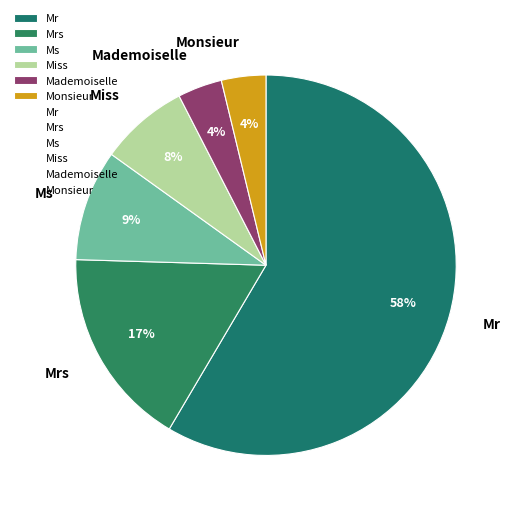

To the nearest percent, what percentage of the pie is Mrs?

17%